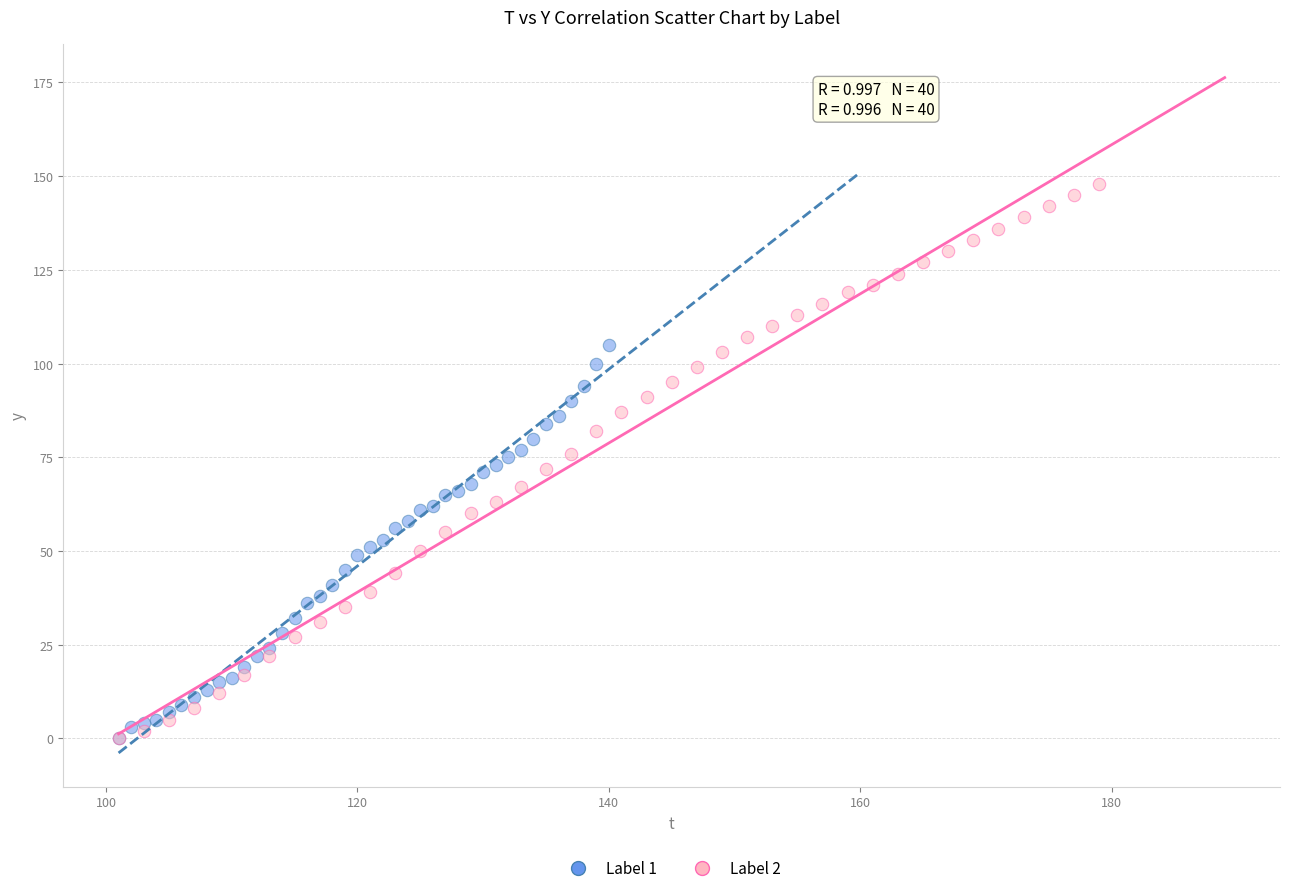

Which series has the widest spread of Y values?

Label 2